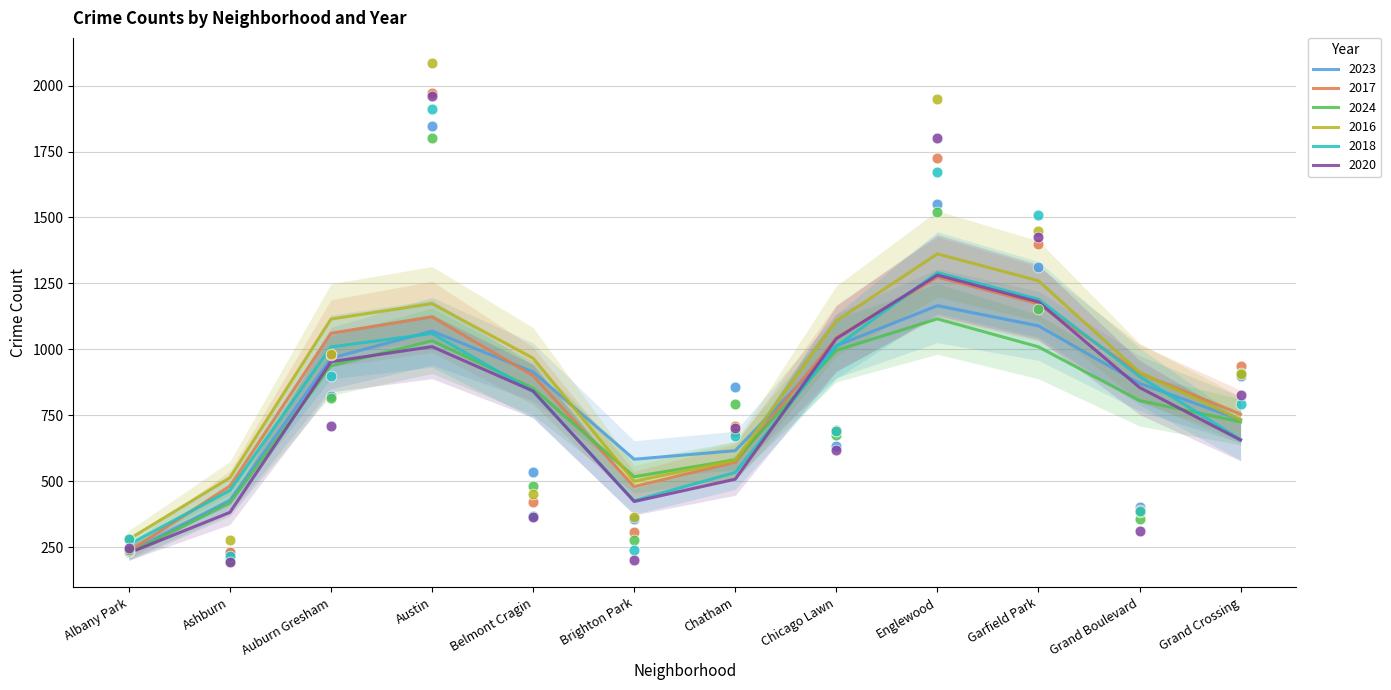

Which series reaches the minimum Y coordinate?

2020